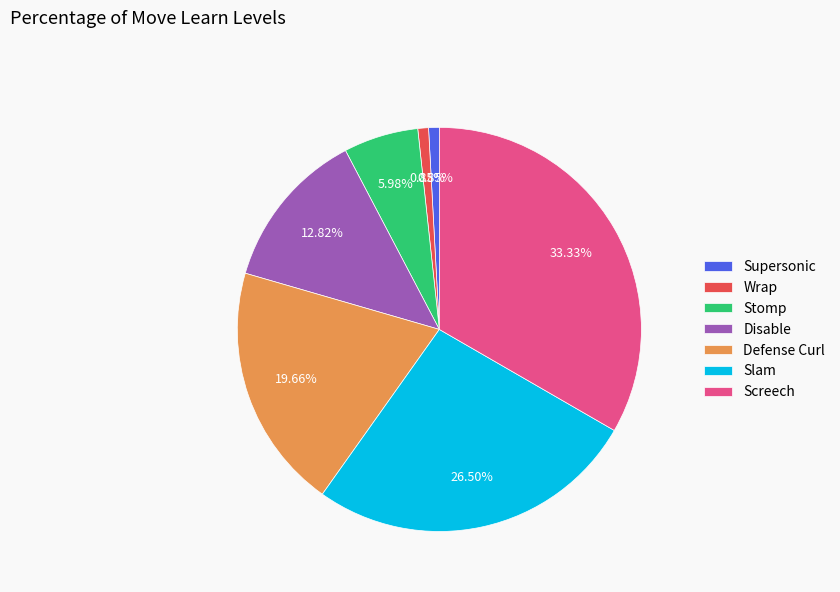

To the nearest percent, what is the difference between the Stomp and Slam slice percentages?

21%